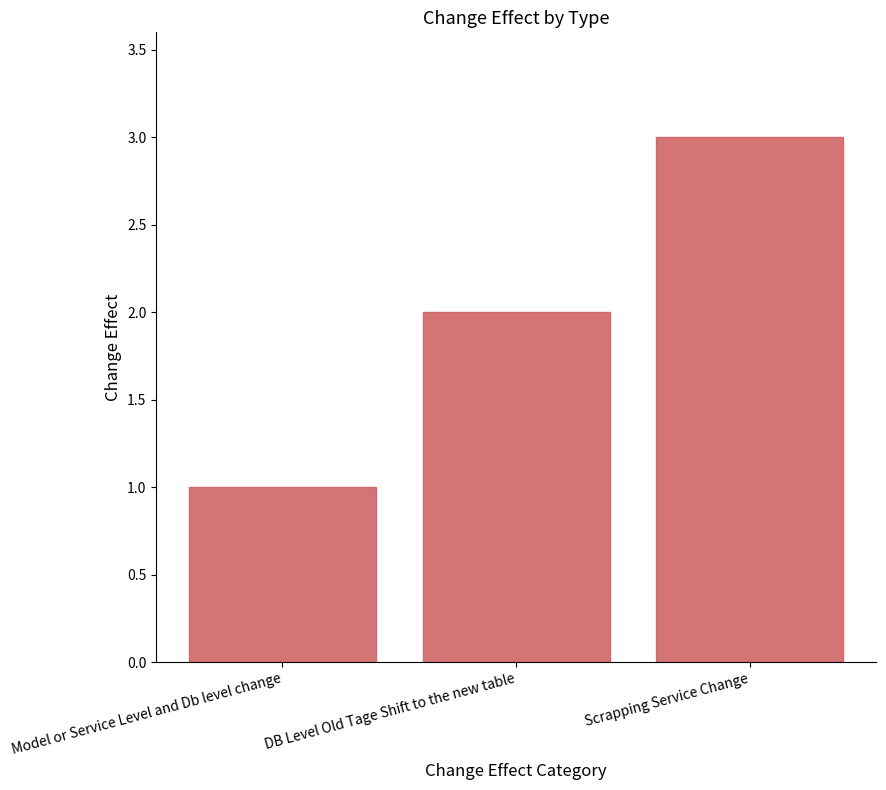

Reading right to left, list all the values displayed in this chart.

3	2	1